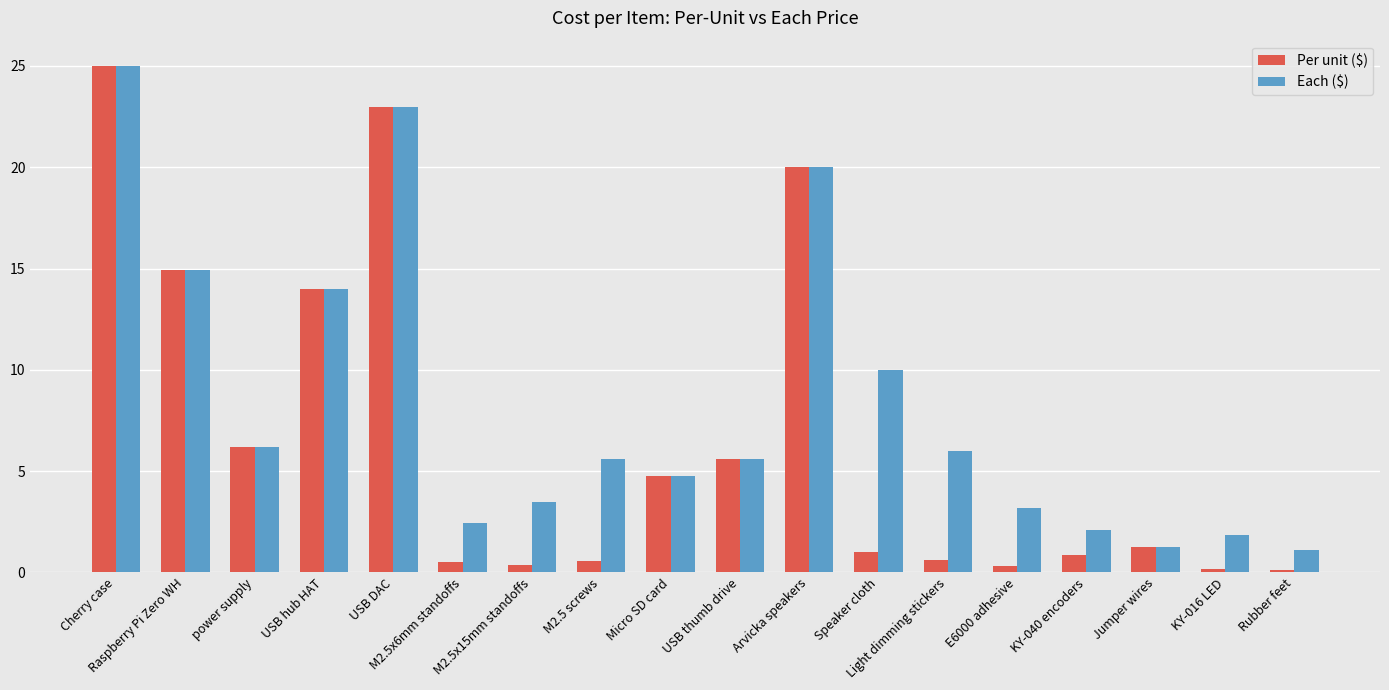

Which series has the widest spread of values?

Per unit ($)